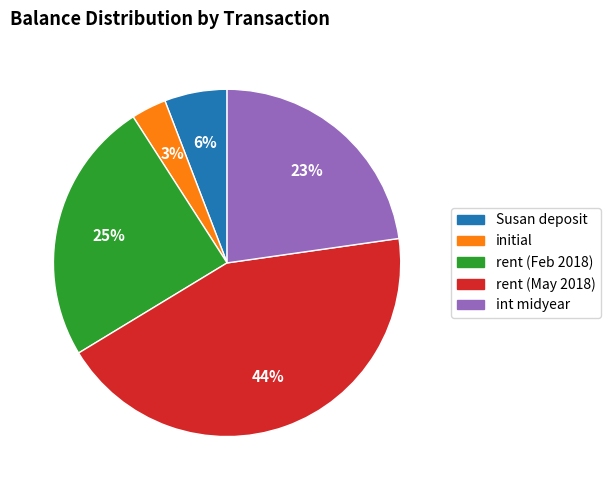

To the nearest percent, what is the average slice percentage?

20%